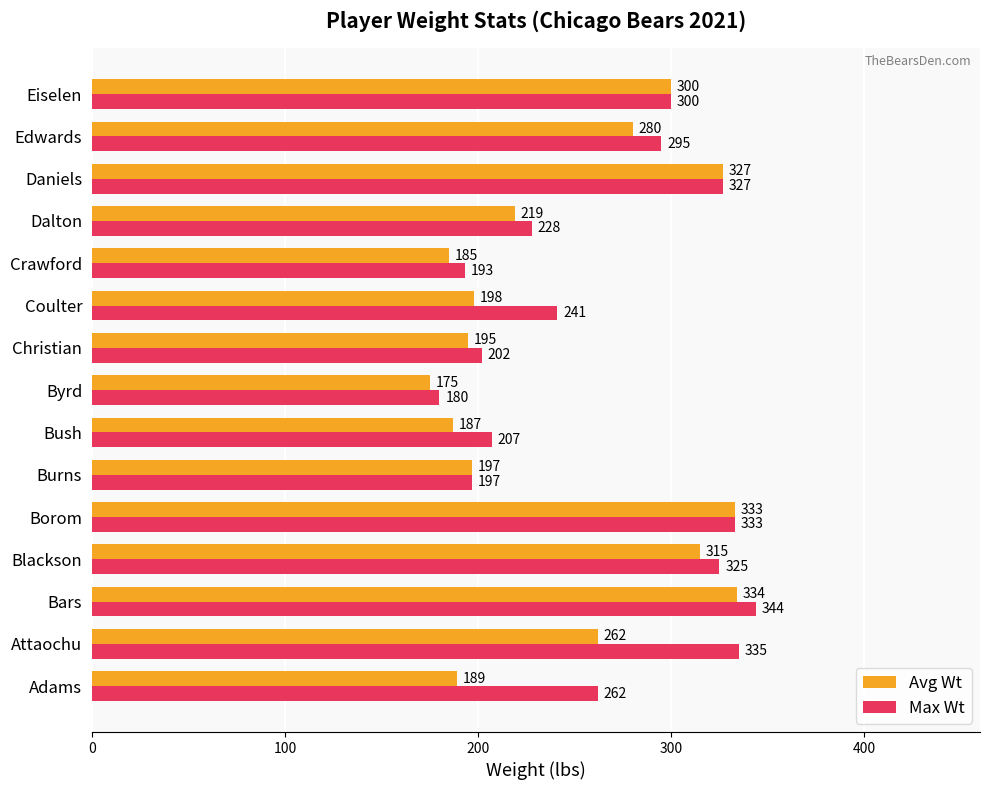

What is the highest value of the Avg Wt series?

334